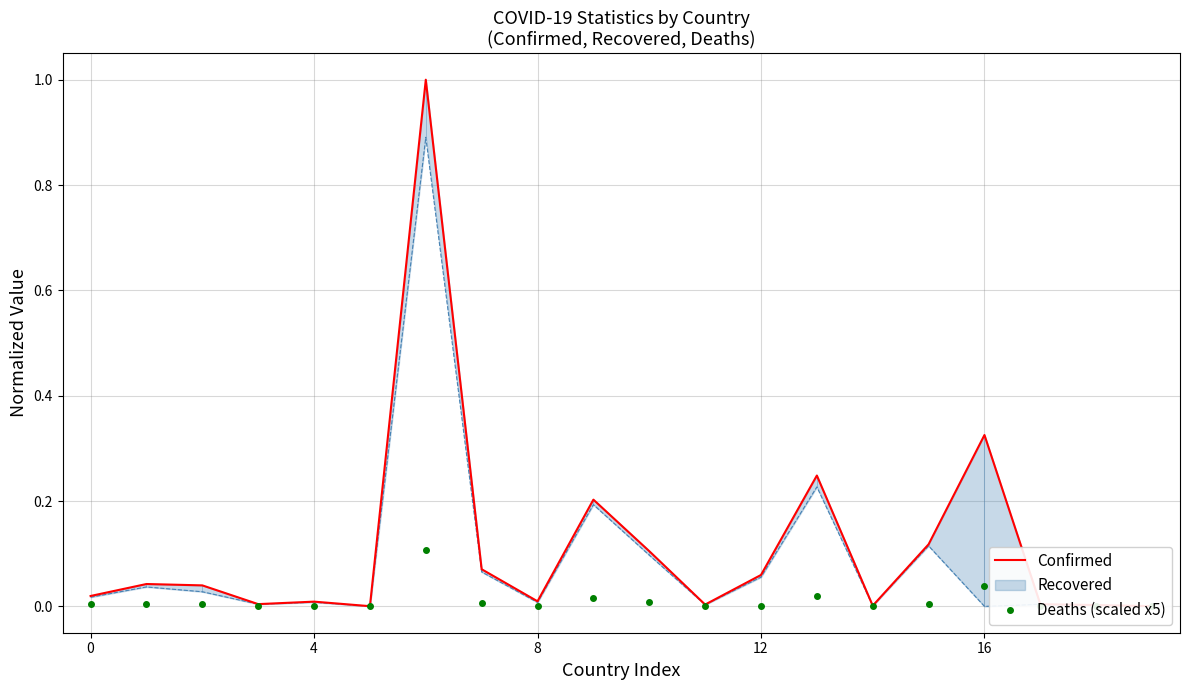

Which series changed the most between 8 and 5?

Confirmed